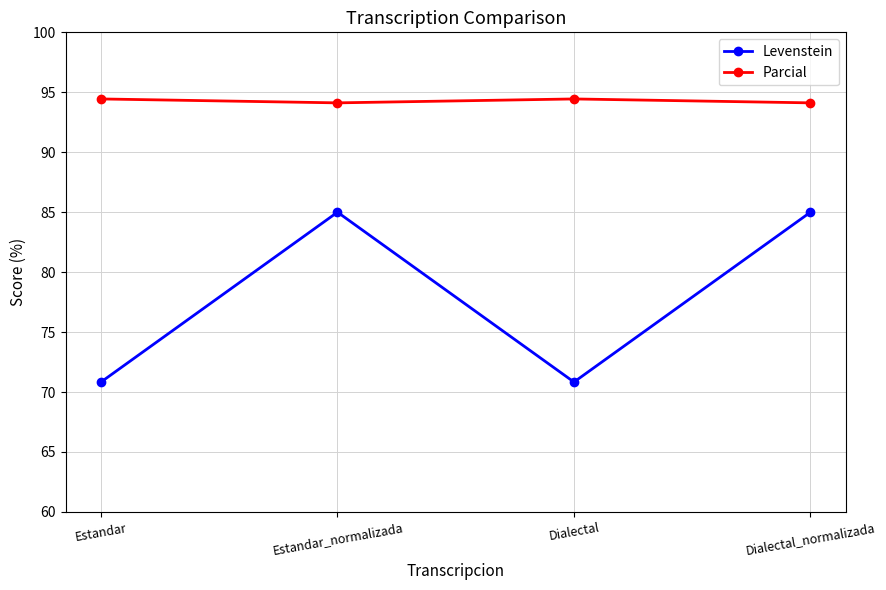

Reading right to left, what are all the values shown in this chart?

Levenstein: 85.0	70.8	85.0	70.8
Parcial: 94.1	94.4	94.1	94.4